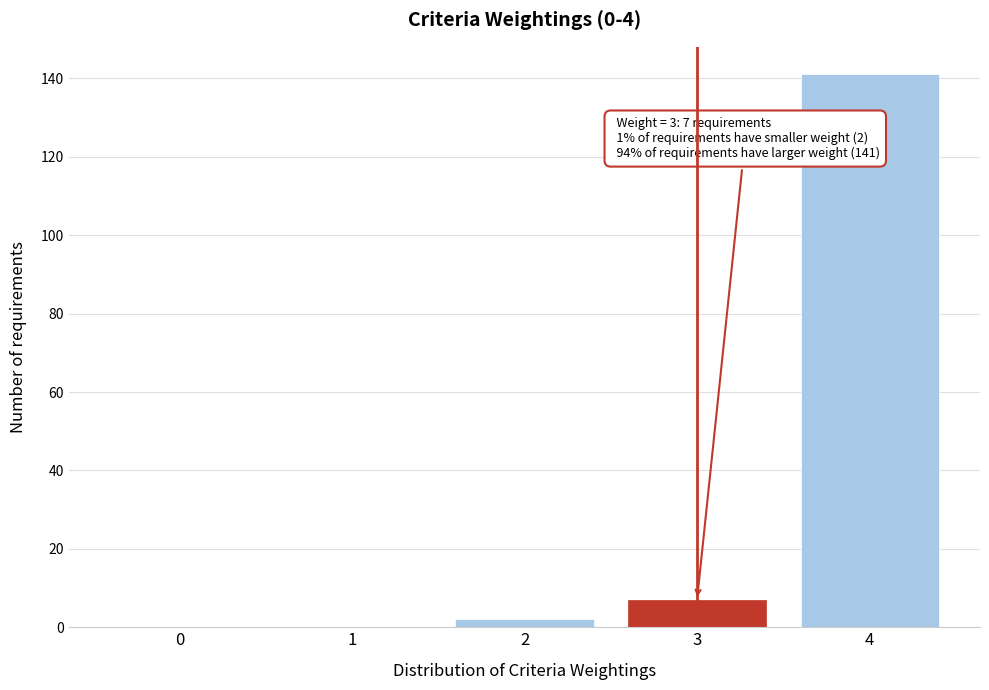

Reading left to right, extract all data points from this chart.

0=0	1=0	2=2	3=7	4=141